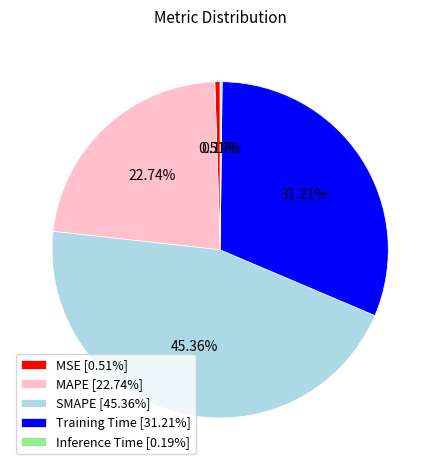

What is the ratio of the value at Training Time [31.21%] to the value at MAPE [22.74%]?

1.4